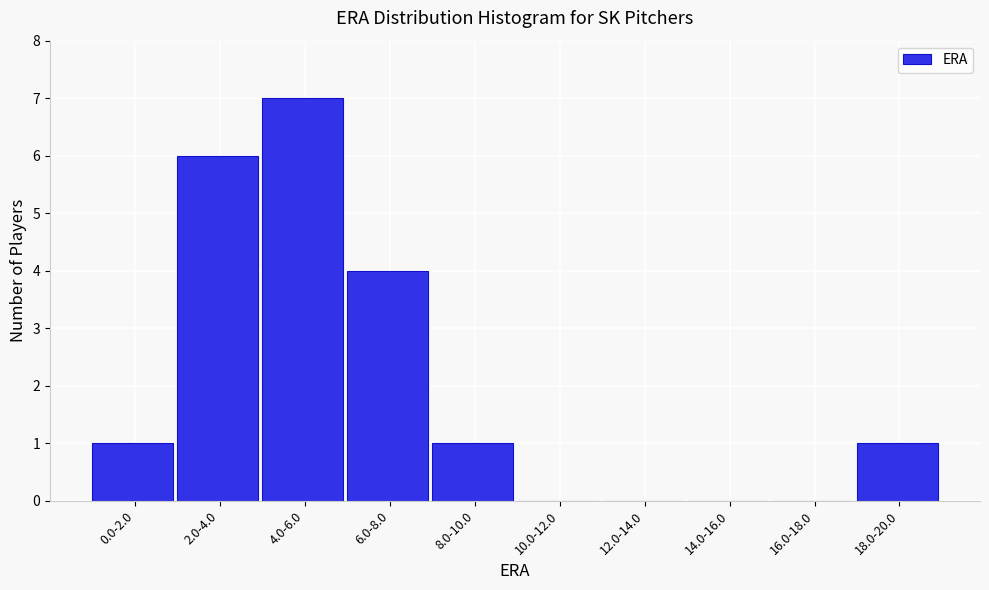

Reading left to right, transcribe all the data shown in this chart.

0.0-2.0=1	2.0-4.0=6	4.0-6.0=7	6.0-8.0=4	8.0-10.0=1	10.0-12.0=0	12.0-14.0=0	14.0-16.0=0	16.0-18.0=0	18.0-20.0=1